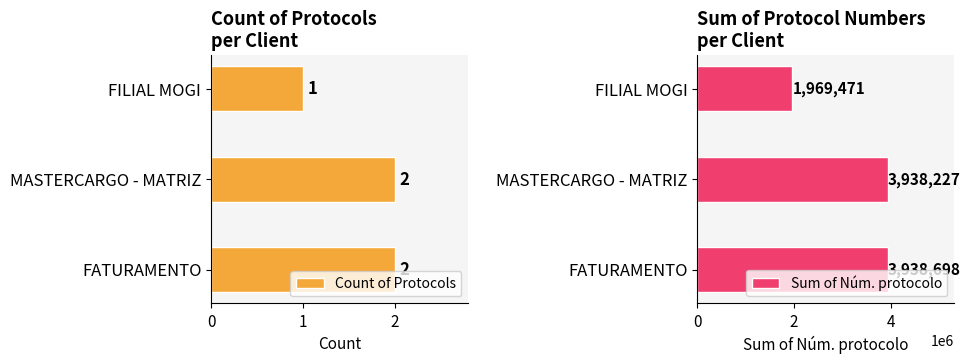

What is the value of the Count of Protocols bar at the 3rd from the left?

1